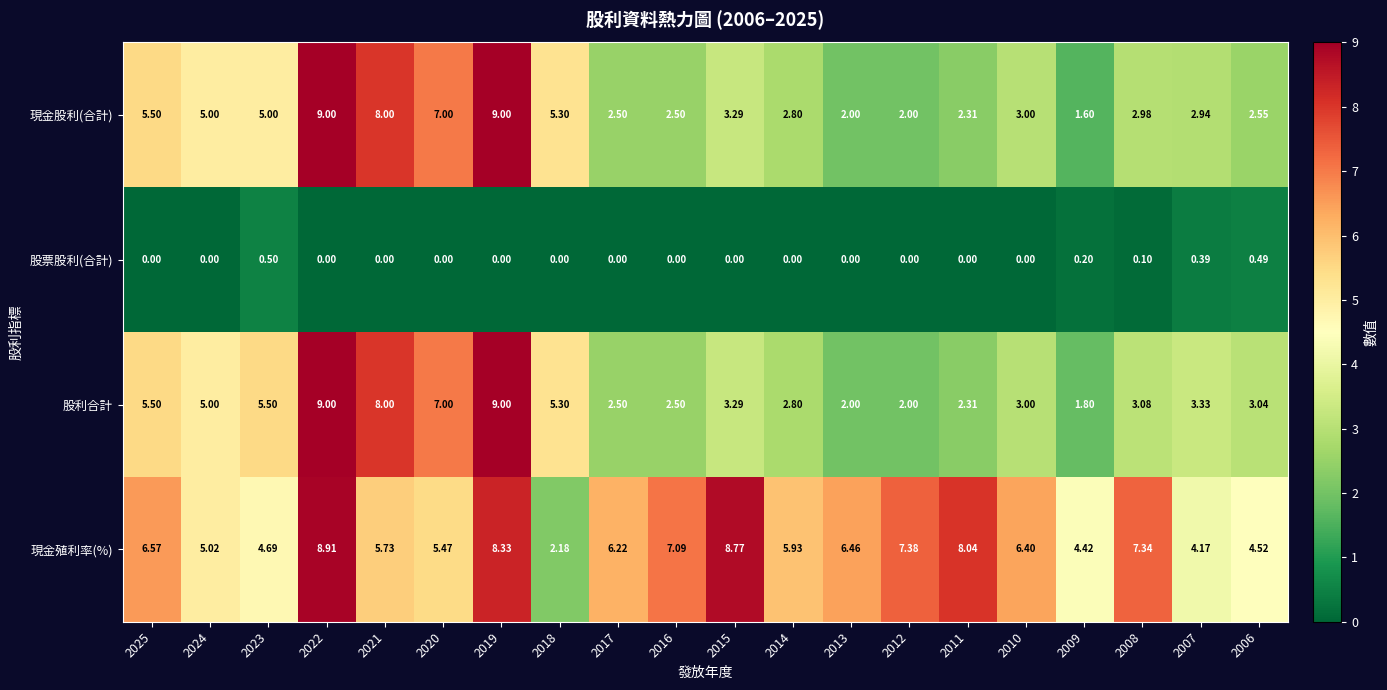

Which series has the widest spread of values?

現金股利(合計)